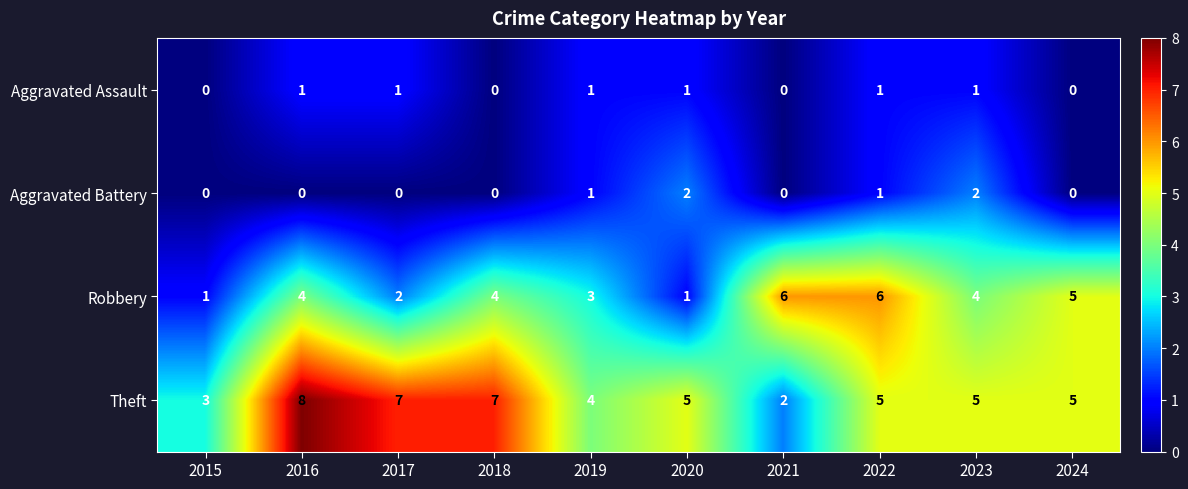

Which series has the widest spread of values?

Theft